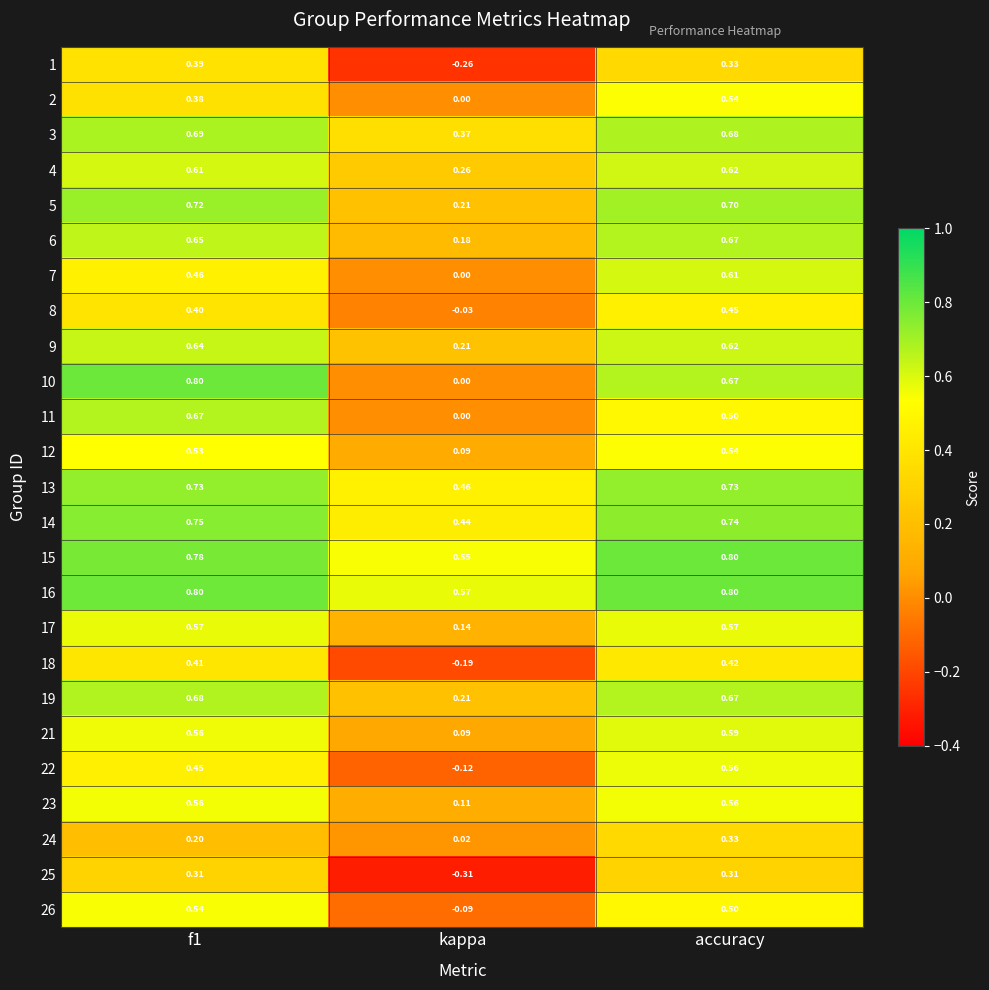

At which category is the sum across all series the highest?

accuracy